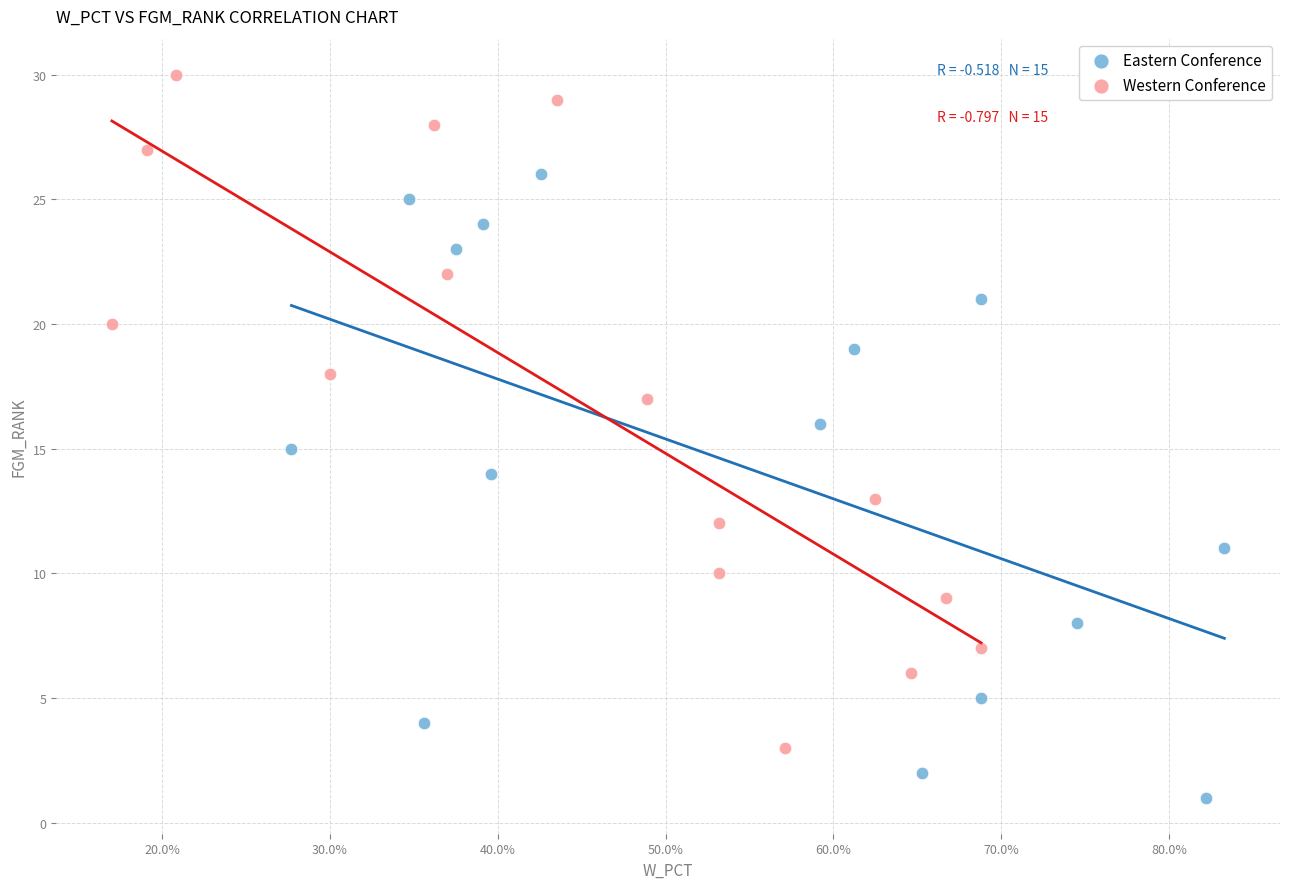

What are all the series names shown in the legend?

Eastern Conference, Western Conference